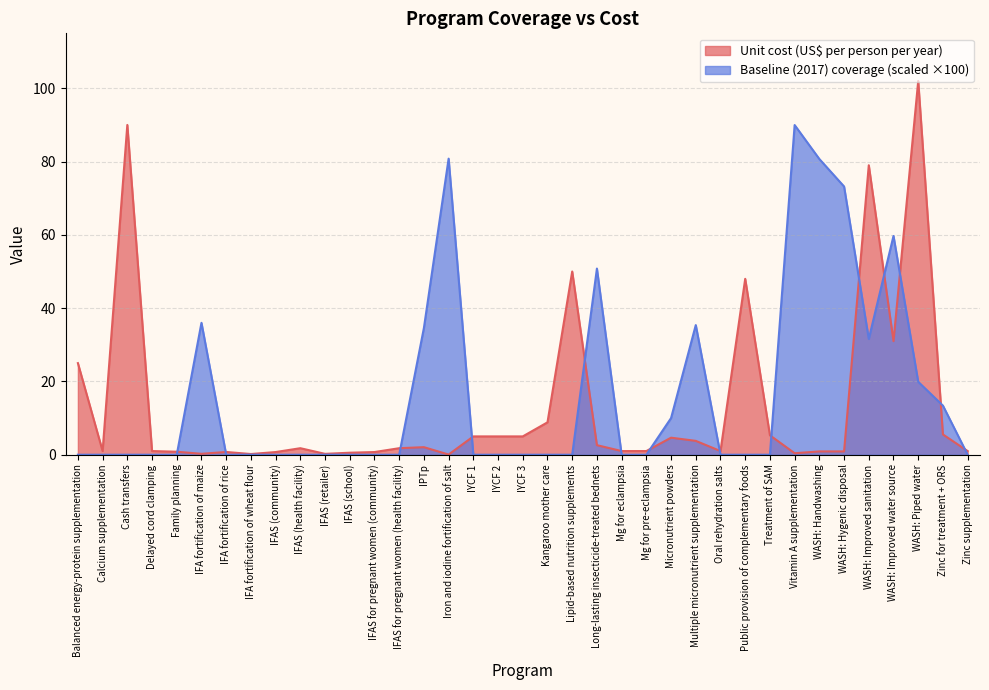

True or false: Baseline (2017) coverage has a value of 0.0 at Zinc supplementation.

True